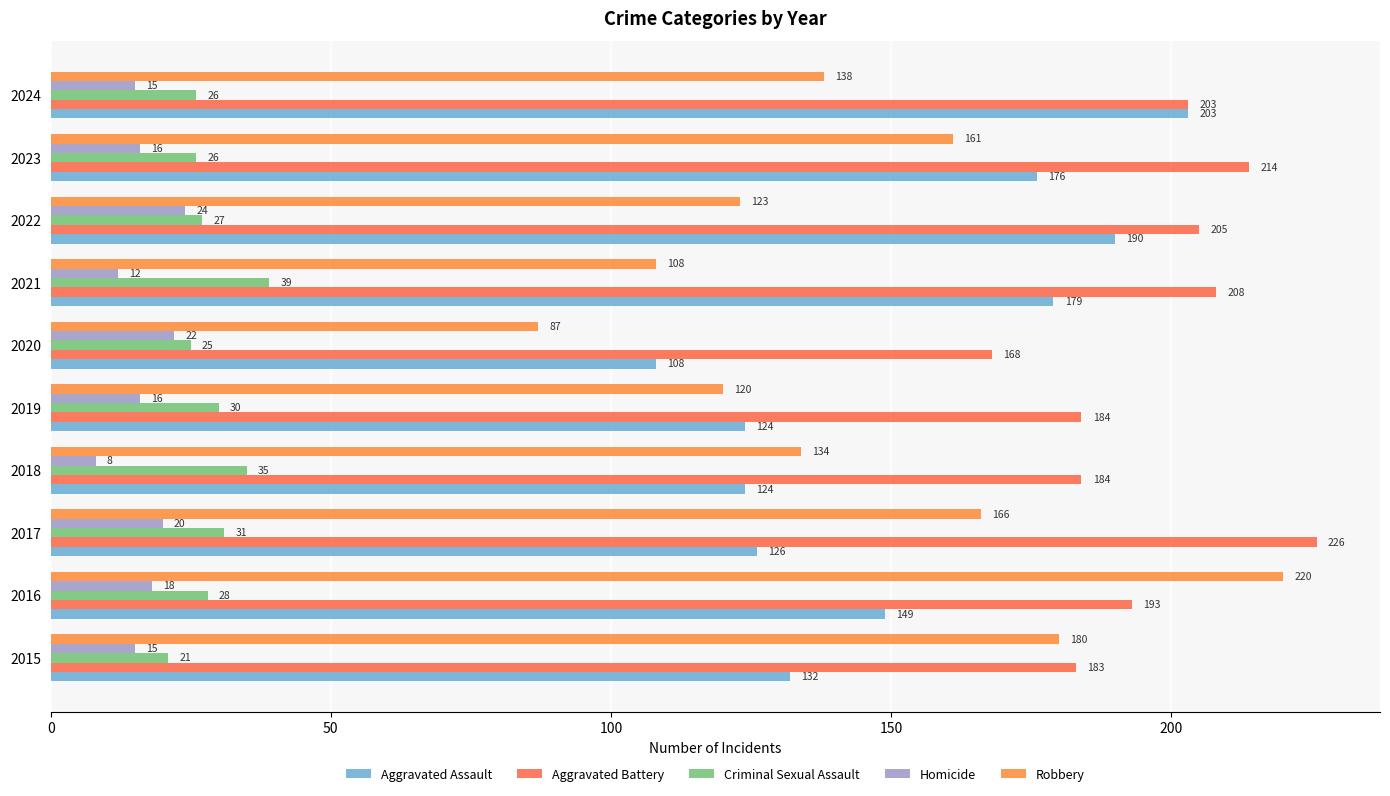

What is the highest value of the Homicide series?

24